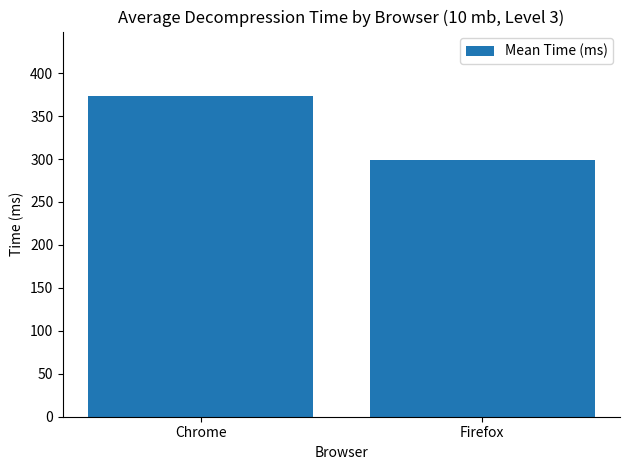

What is the label of the 1st bar from the left?

Chrome